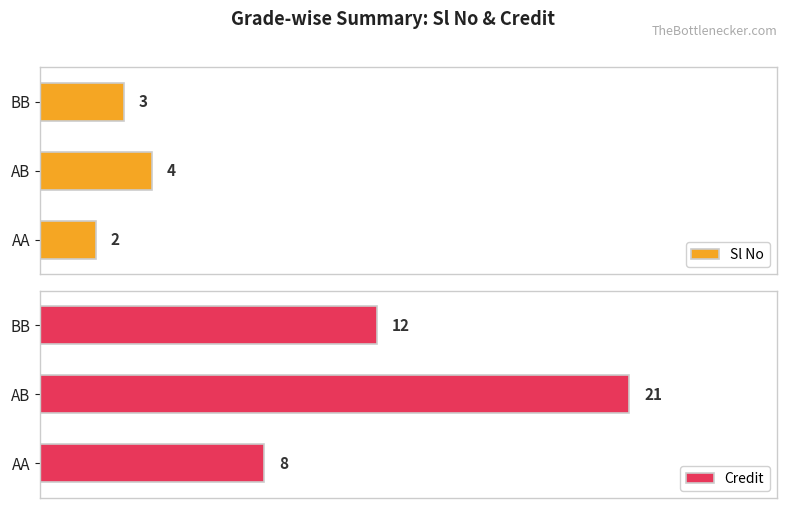

At which label is Credit closest to 14?

BB